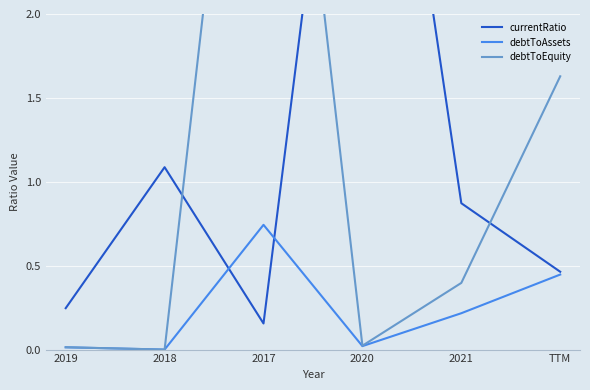

What is the sum of all debtToAssets values?

1.4